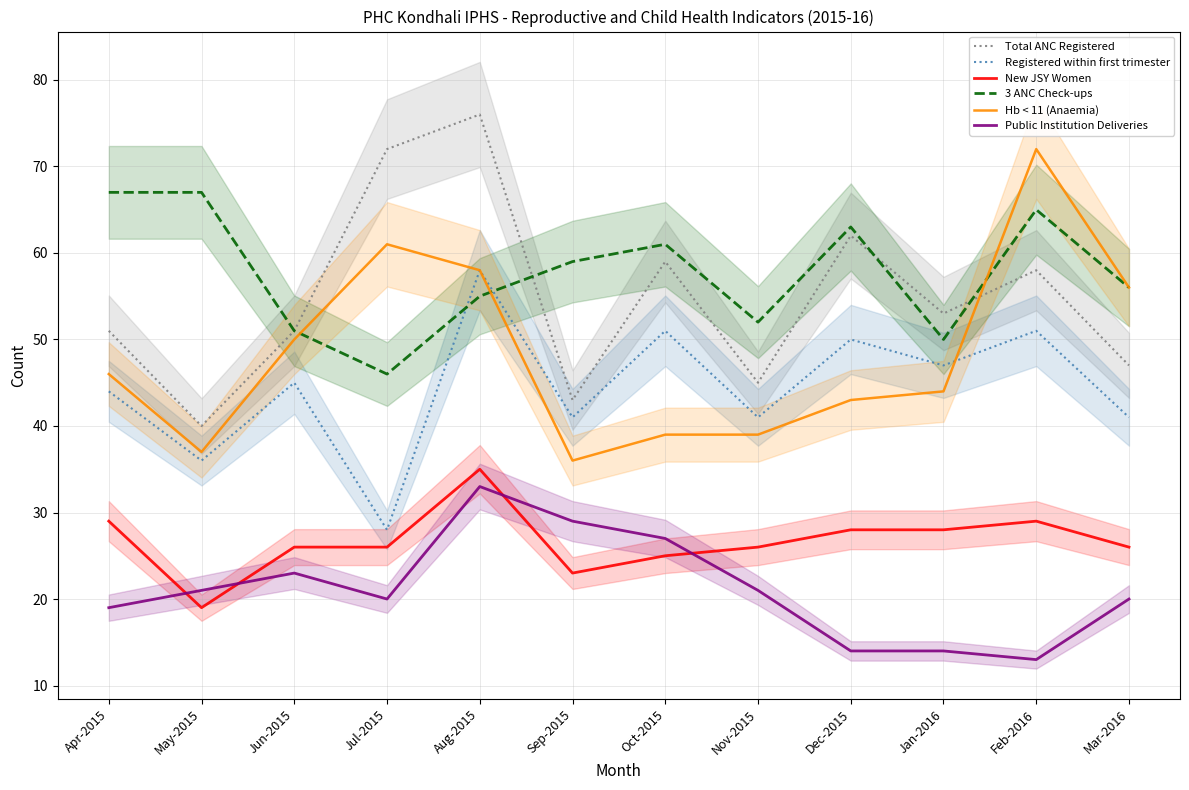

What is the difference between the maximum and minimum values in the 3 ANC Check-ups series?

21